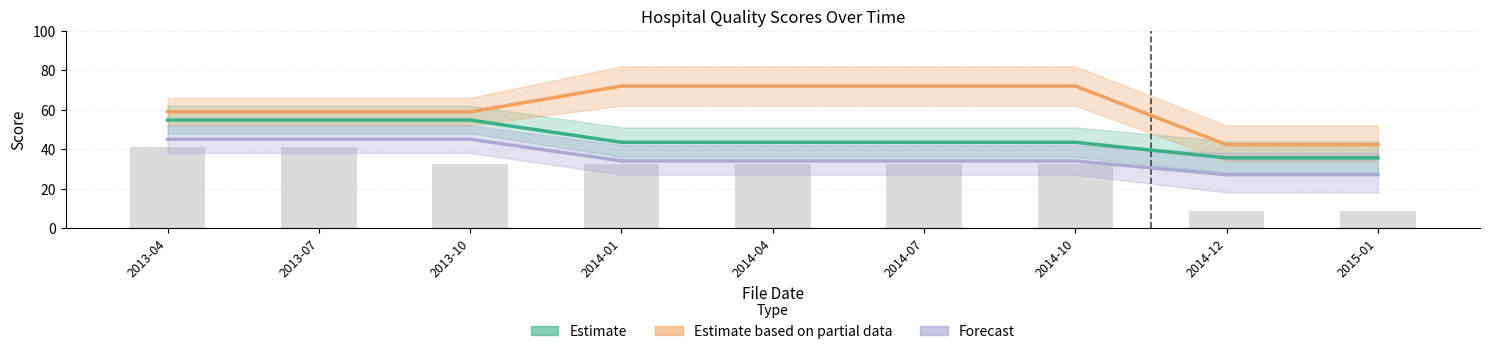

What are all the series names shown in the legend?

Estimate, Estimate based on partial data, Forecast